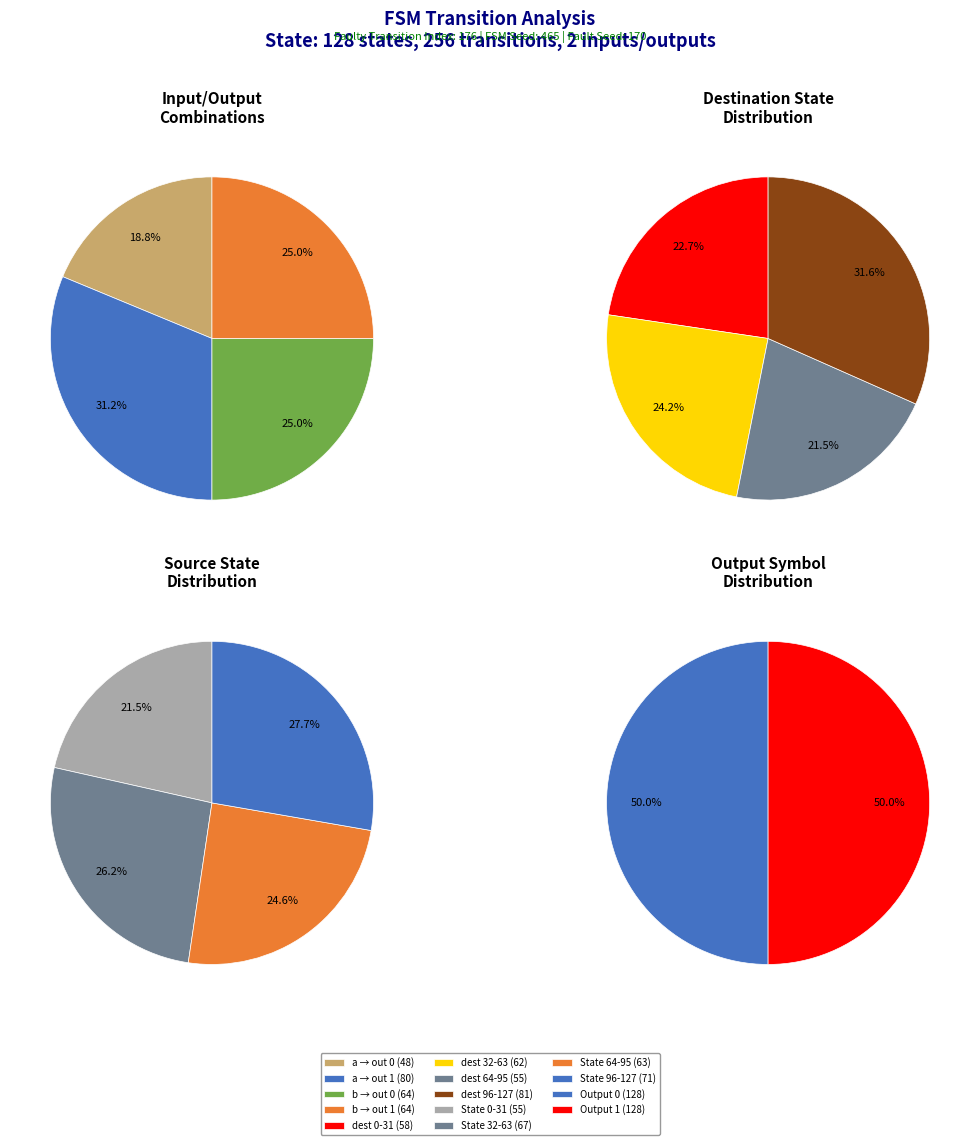

Is it true that 8 is 22% of the pie?

False